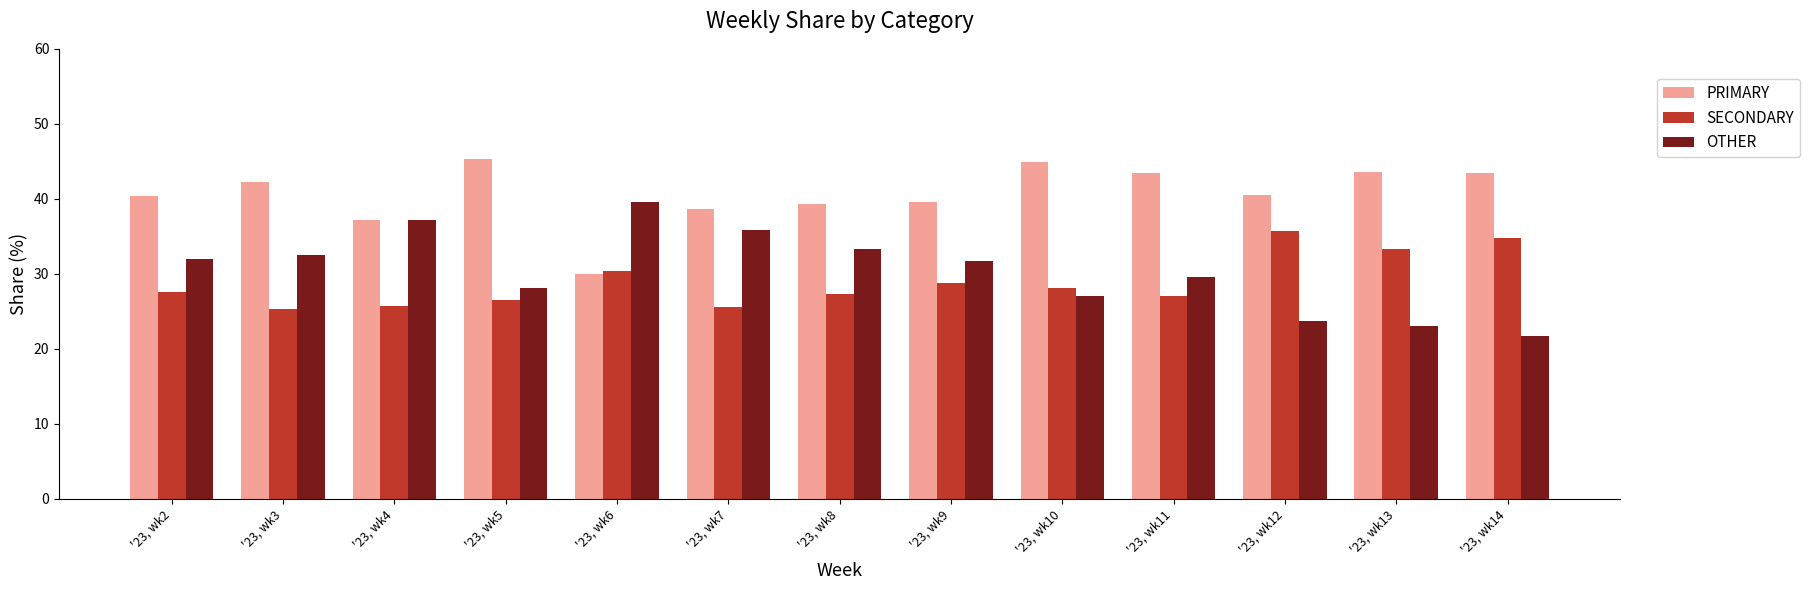

Is the value of PRIMARY at '23, wk4 greater than the value of OTHER at '23, wk3?

Yes